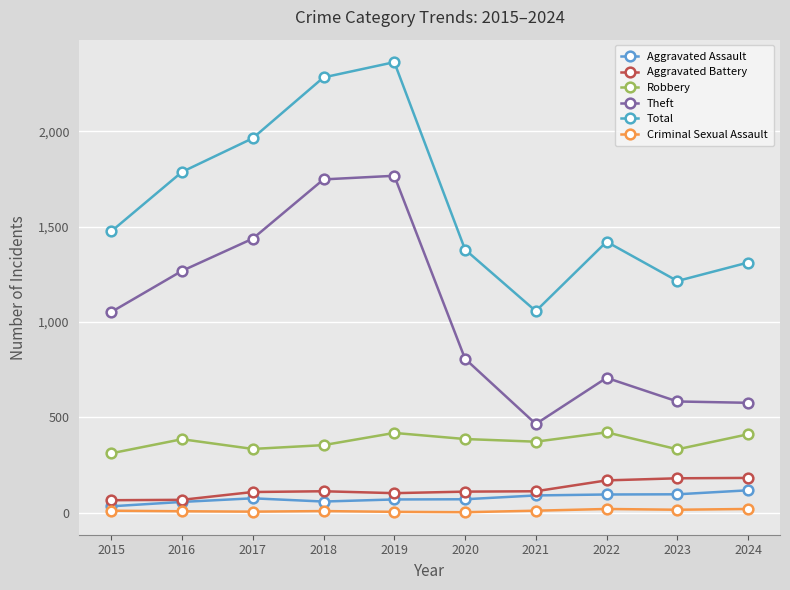

What are all the series names shown in the legend?

Aggravated Assault, Aggravated Battery, Robbery, Theft, Total, Criminal Sexual Assault